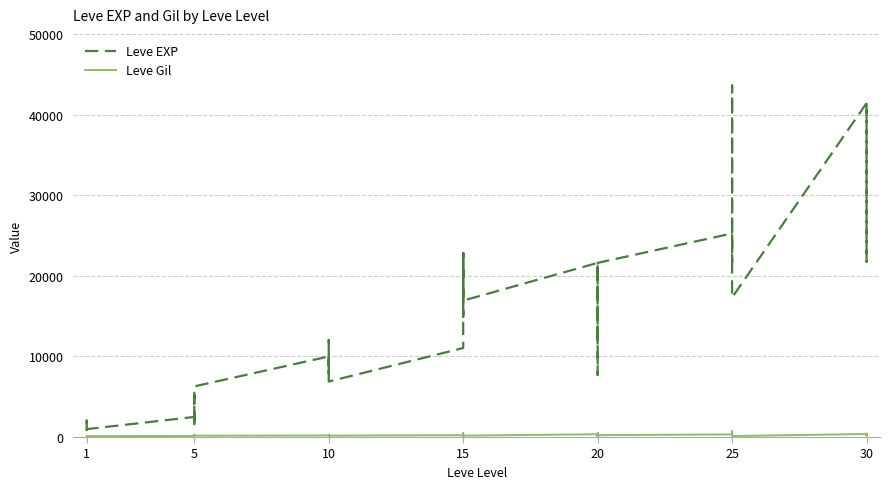

What is the minimum value shown in the chart?

101